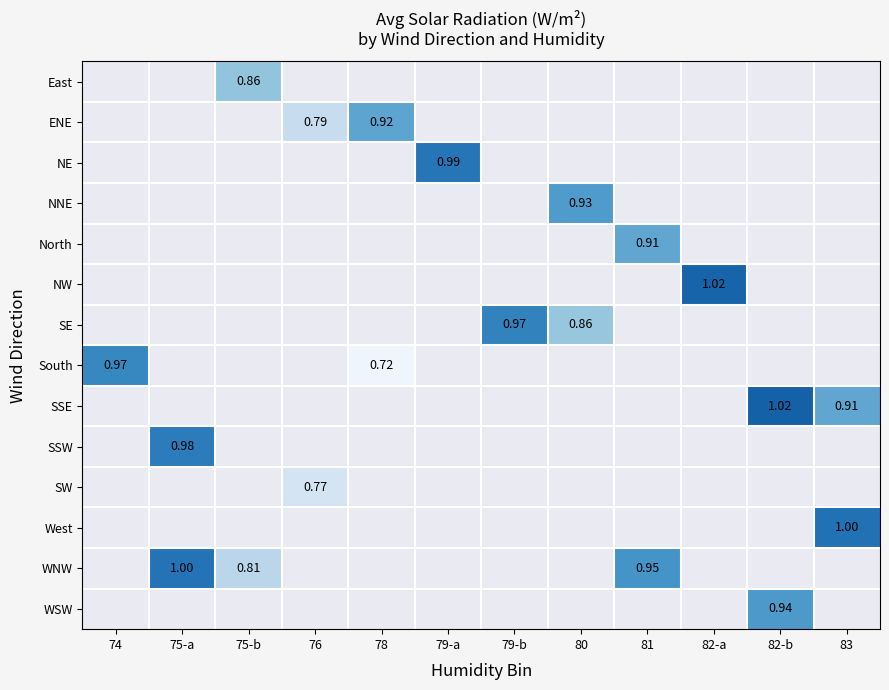

Between 74 and 83, which is larger?

83